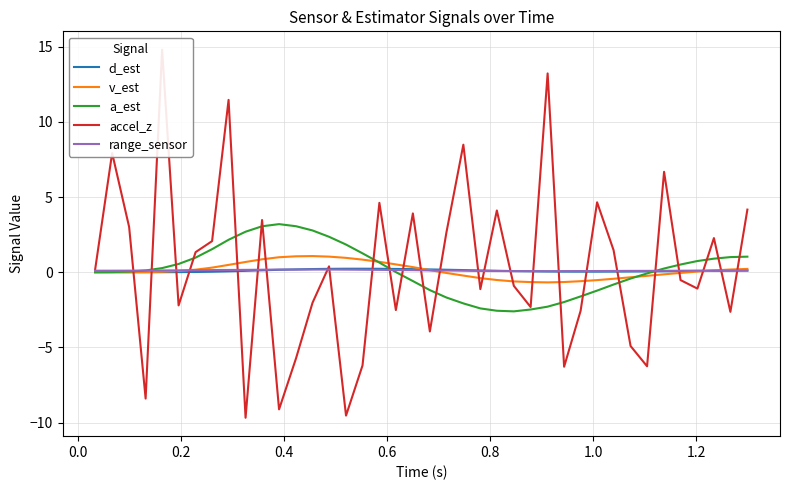

How many interior local valleys does the v_est series have?

1